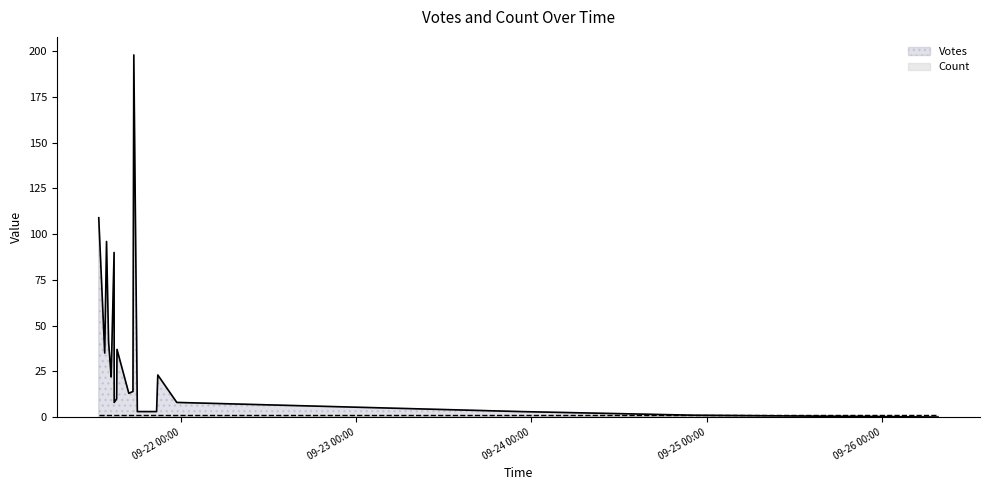

How many times do Votes and Count cross each other?

1